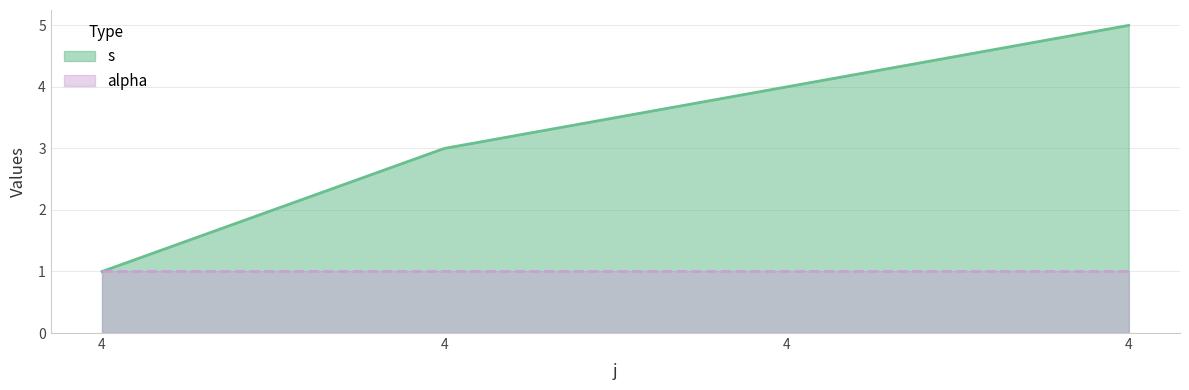

What is the ratio of the value at 4 to the value at 4?

0.2